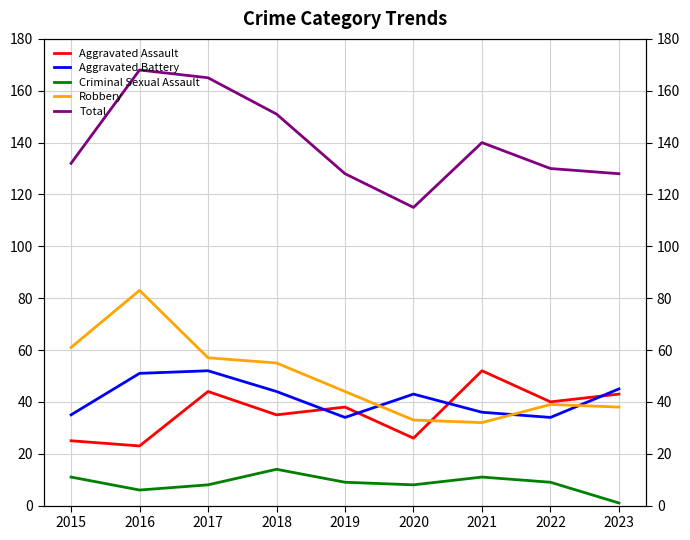

At how many categories does at least one series exceed 58?

9